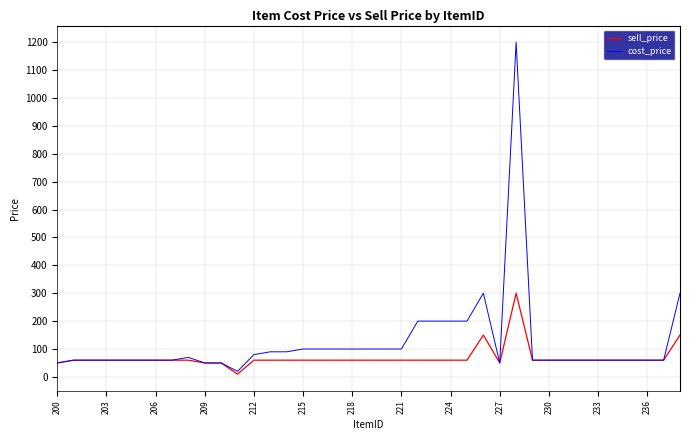

What is the greatest value displayed?

1200